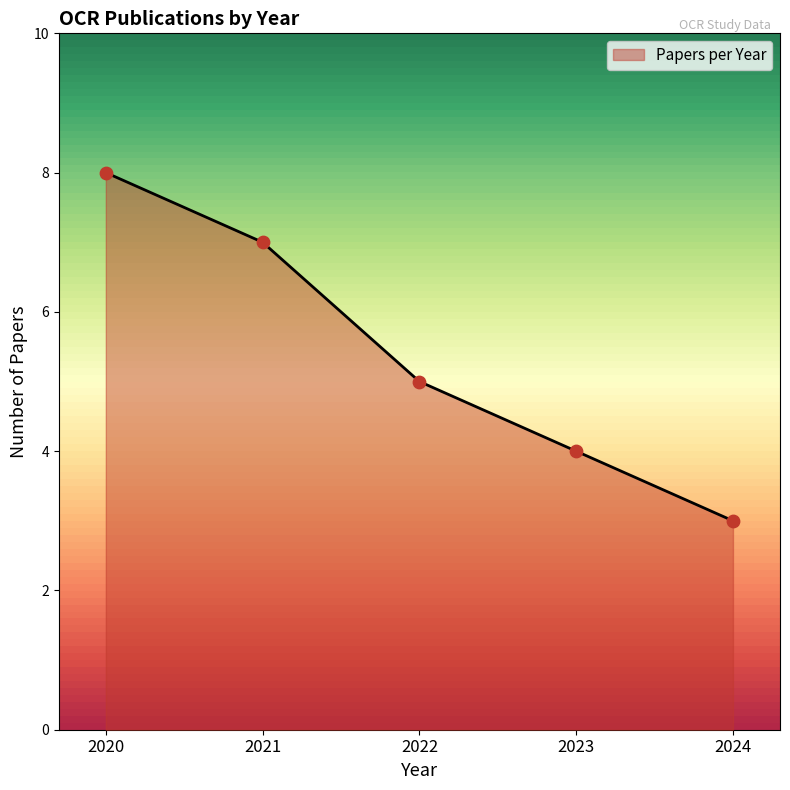

What is the change in value from 2020 to 2022?

-3